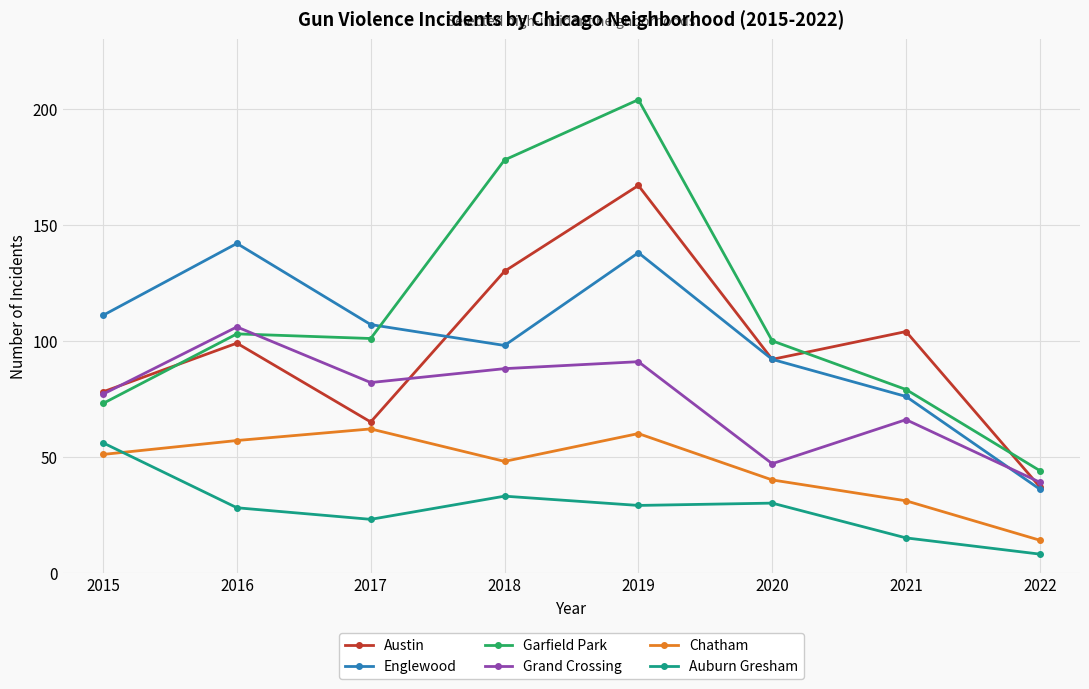

At which label does Grand Crossing first exceed 82?

2016